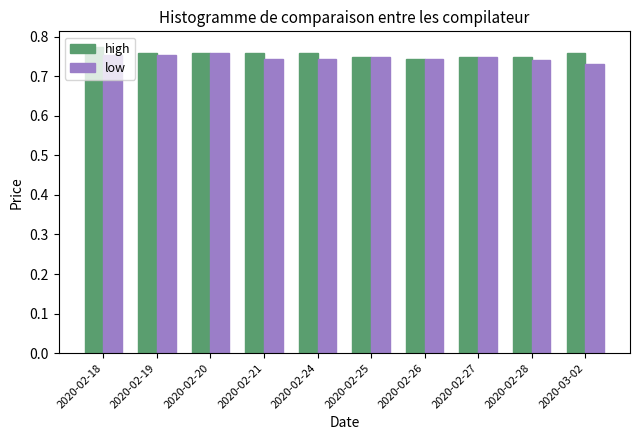

The value of high at 2020-02-18 is 0.5. True or false?

False